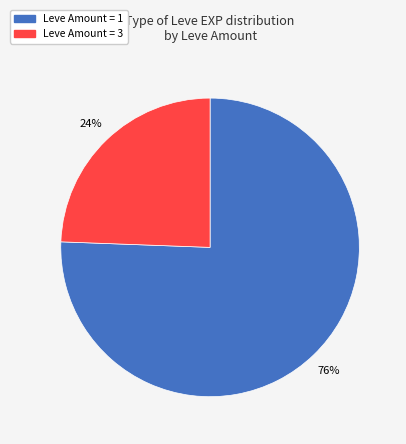

Does any single category account for the majority?

Yes